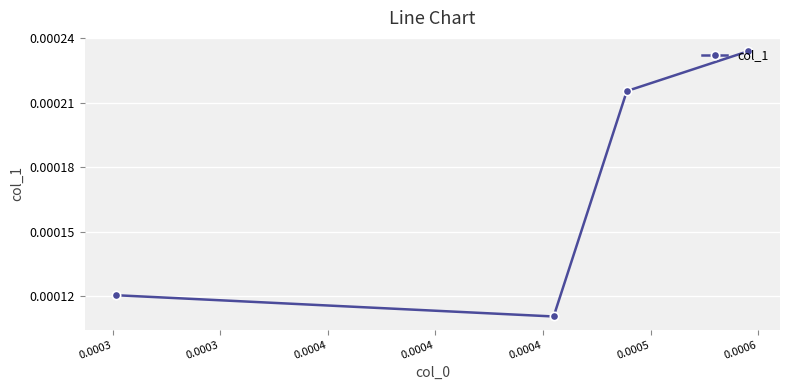

Count the values in the range 0 to 1.

4